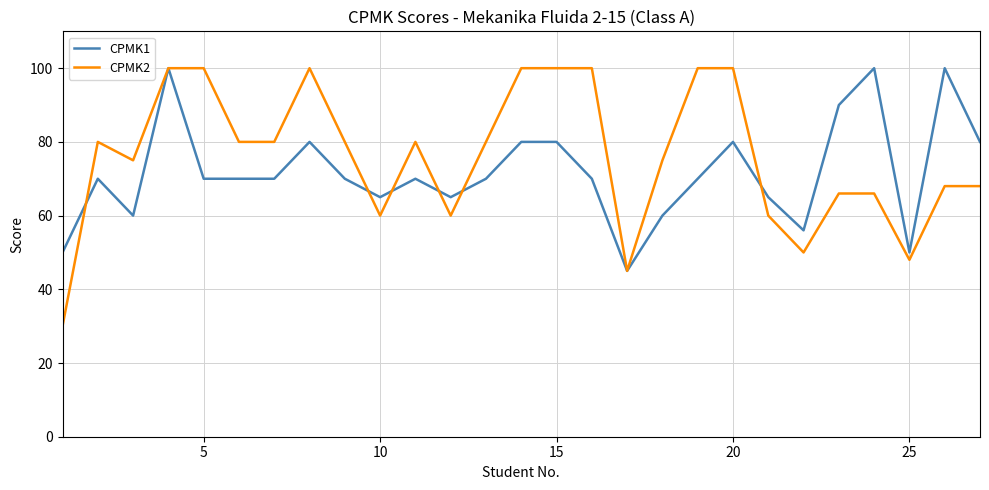

True or false: CPMK2 and CPMK1 intersect in this chart.

True